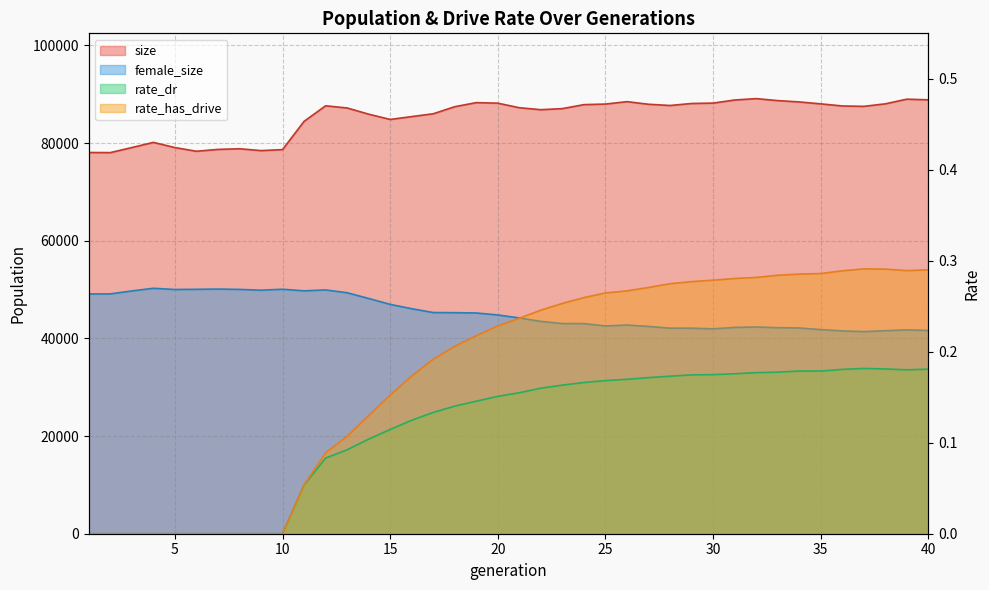

True or false: rate_has_drive and female_size cross at least once.

False